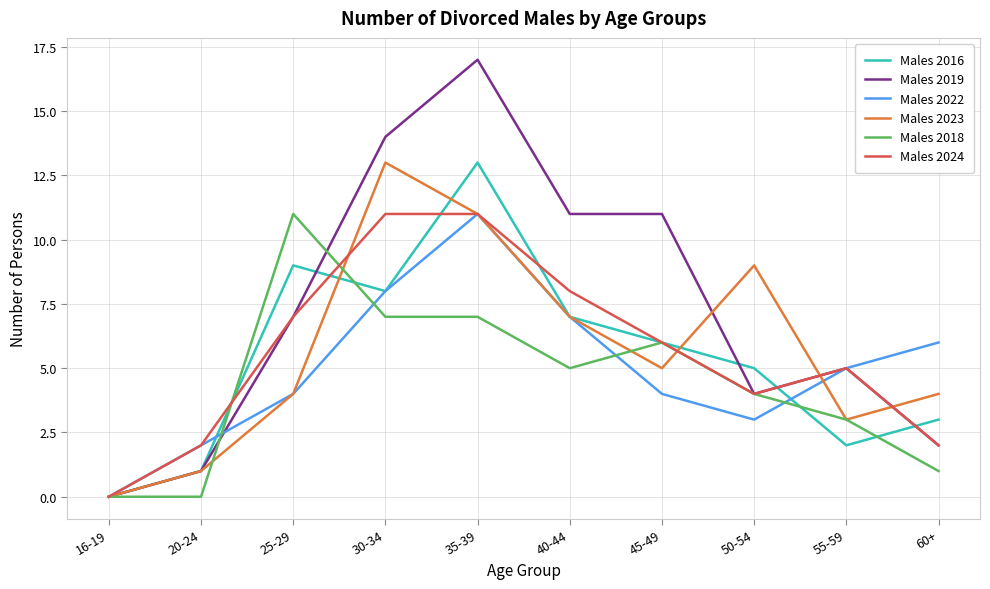

Reading left to right, what are all the values shown in this chart?

Males 2016: 16-19=0	20-24=1	25-29=9	30-34=8	35-39=13	40-44=7	45-49=6	50-54=5	55-59=2	60+=3
Males 2019: 16-19=0	20-24=1	25-29=7	30-34=14	35-39=17	40-44=11	45-49=11	50-54=4	55-59=5	60+=2
Males 2022: 16-19=0	20-24=2	25-29=4	30-34=8	35-39=11	40-44=7	45-49=4	50-54=3	55-59=5	60+=6
Males 2023: 16-19=0	20-24=1	25-29=4	30-34=13	35-39=11	40-44=7	45-49=5	50-54=9	55-59=3	60+=4
Males 2018: 16-19=0	20-24=0	25-29=11	30-34=7	35-39=7	40-44=5	45-49=6	50-54=4	55-59=3	60+=1
Males 2024: 16-19=0	20-24=2	25-29=7	30-34=11	35-39=11	40-44=8	45-49=6	50-54=4	55-59=5	60+=2